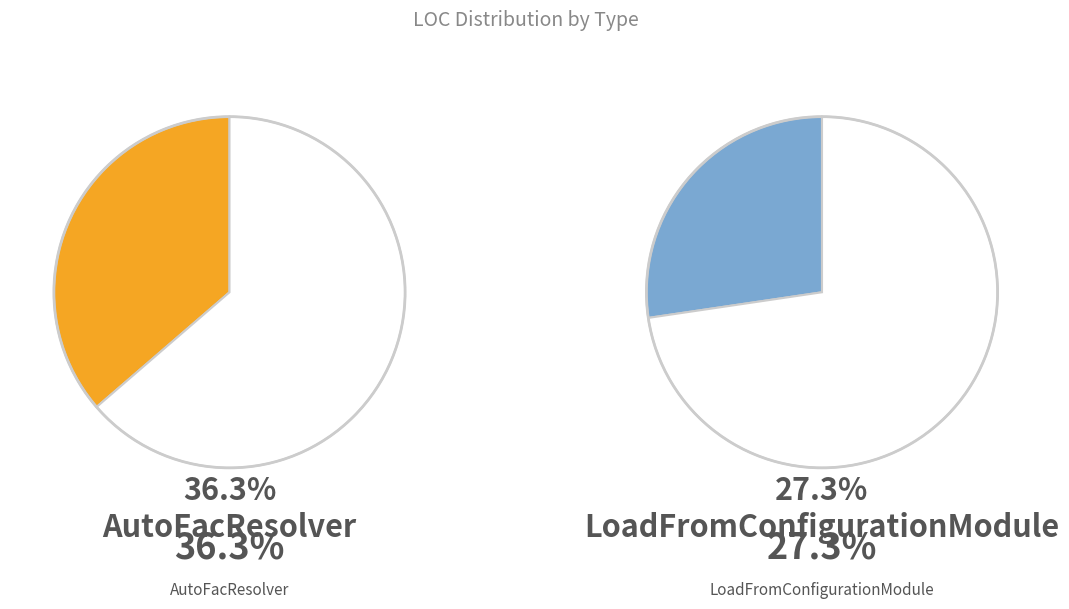

True or false: ProviderAutoSetupModule accounts for 1% of the total.

False